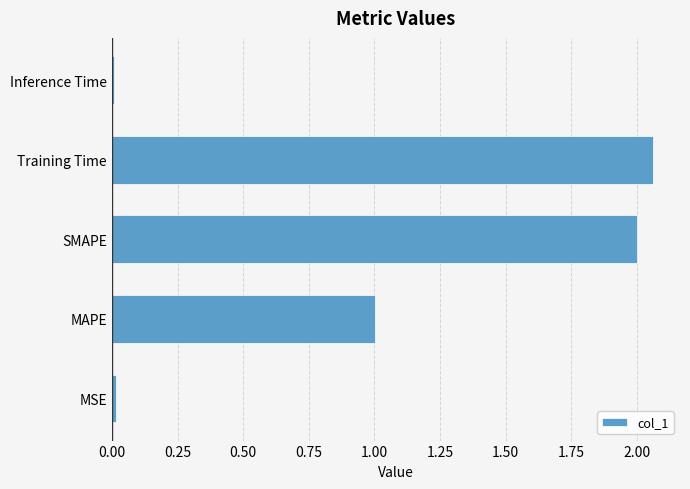

How many bars are there in total?

5